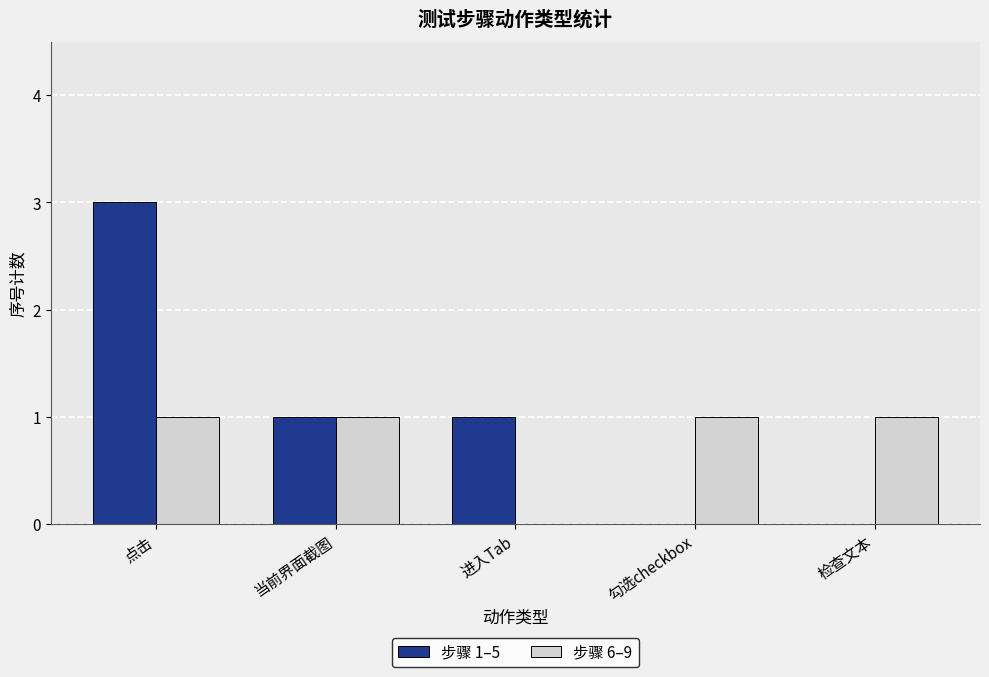

What is the average value of the 步骤 6–9 series?

1